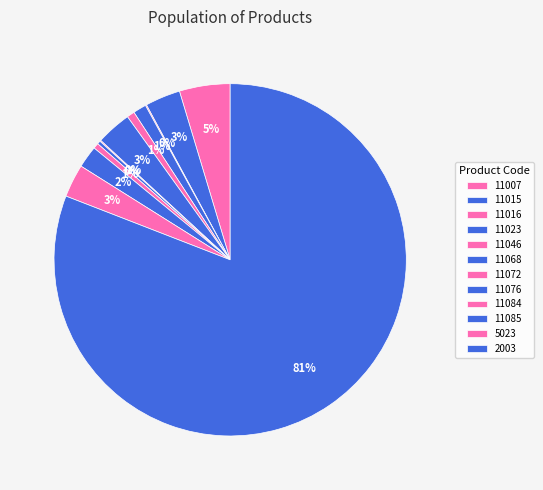

What is the total percentage of 11007 and 11023?

5.9%